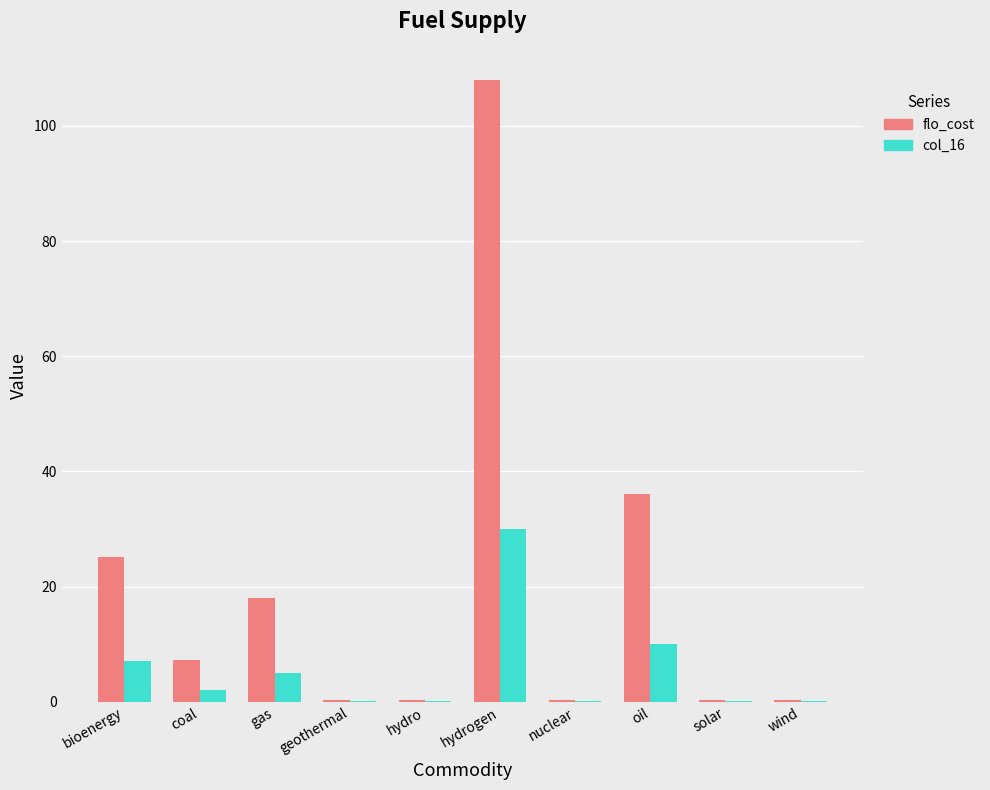

What are all the series names shown in the legend?

flo_cost, col_16